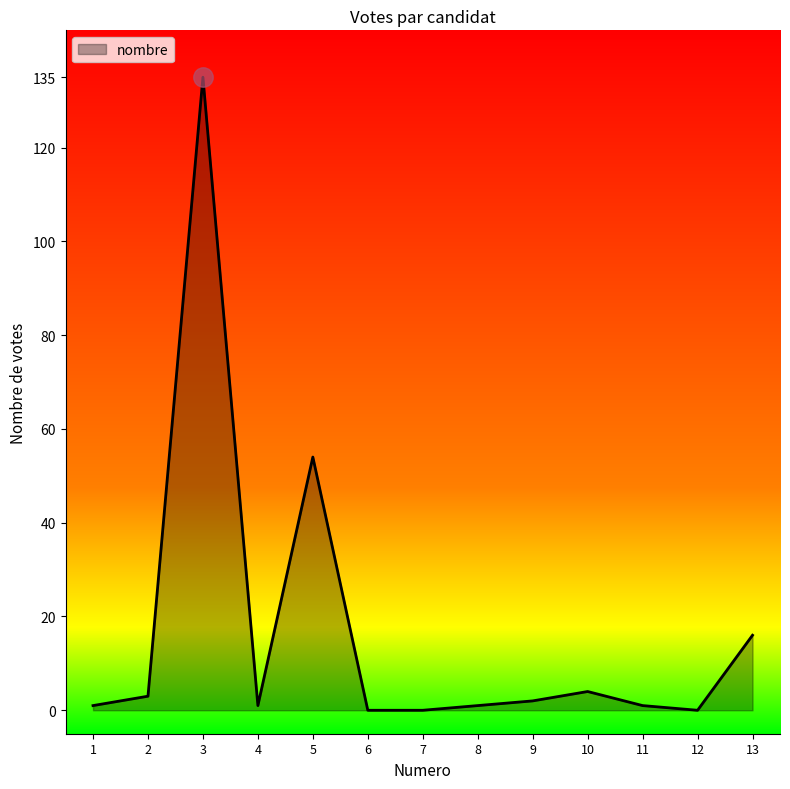

What is the ratio of the value at 5 to the value at 3?

0.4